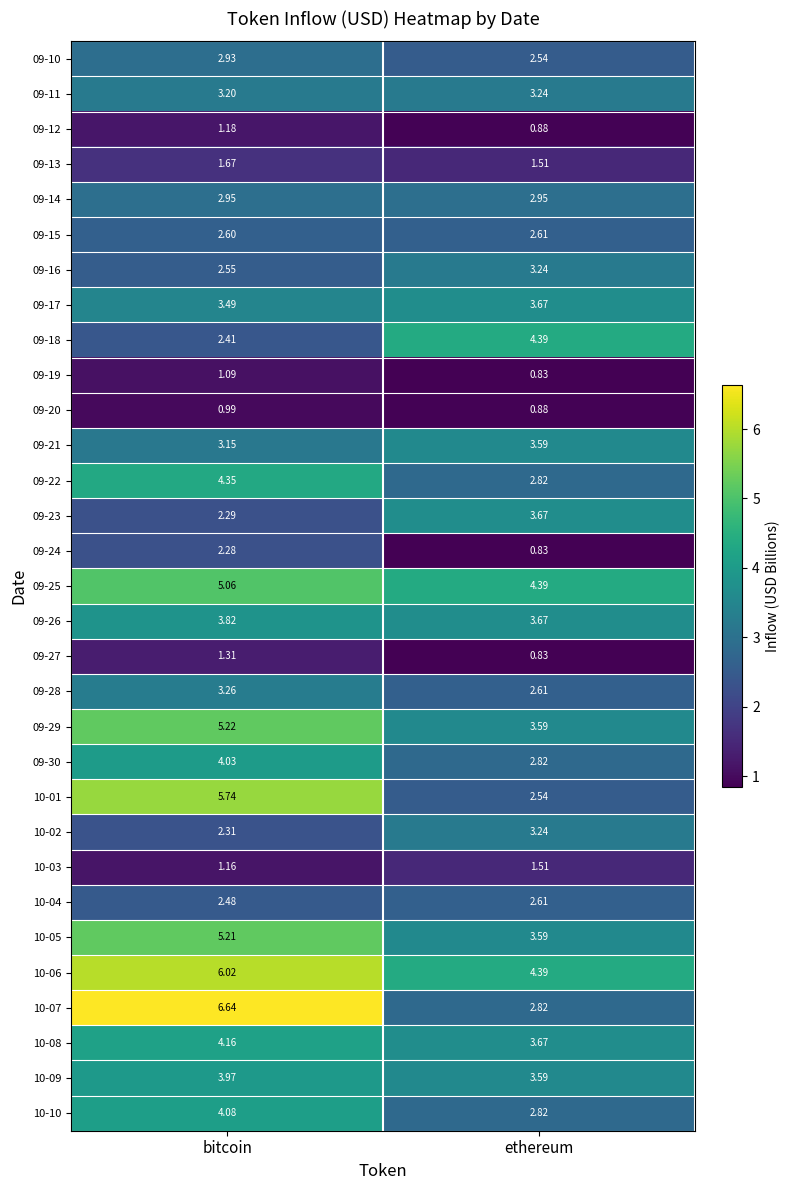

Which category has the highest value across all series?

bitcoin